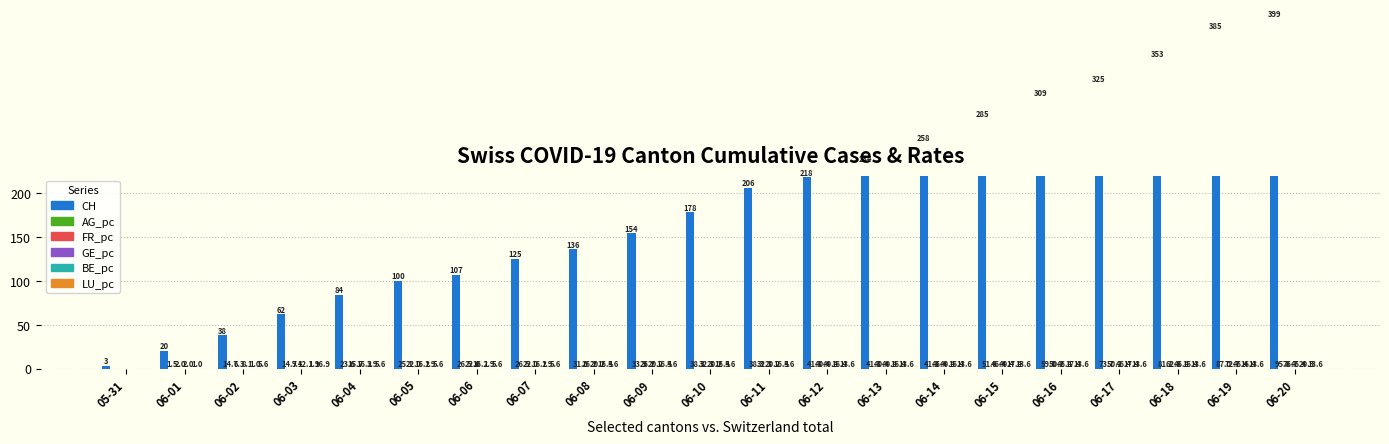

How many data points does each series have?

21